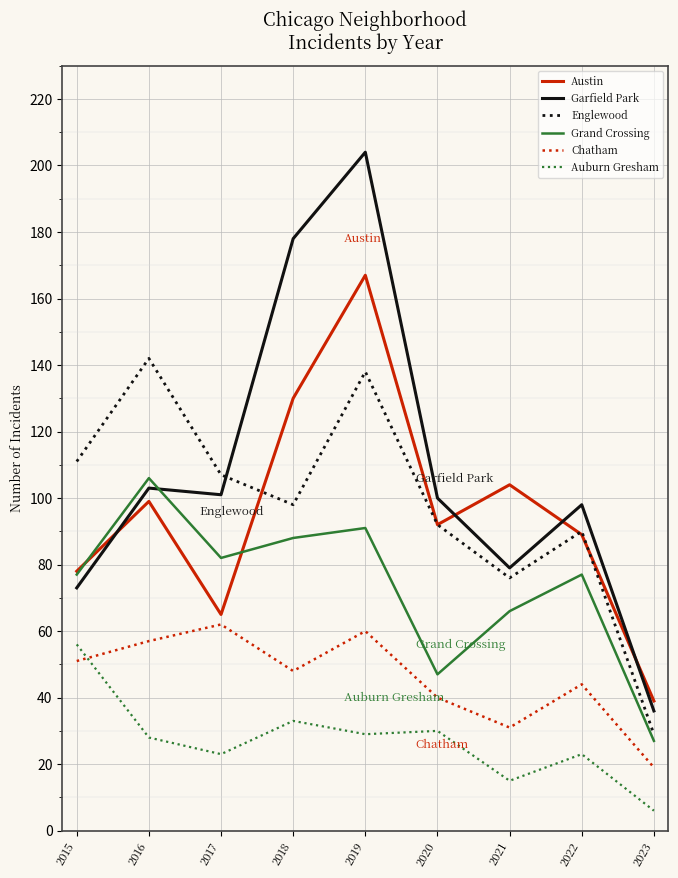

List the labels in order of Englewood value, largest first.

2016, 2019, 2015, 2017, 2018, 2020, 2022, 2021, 2023